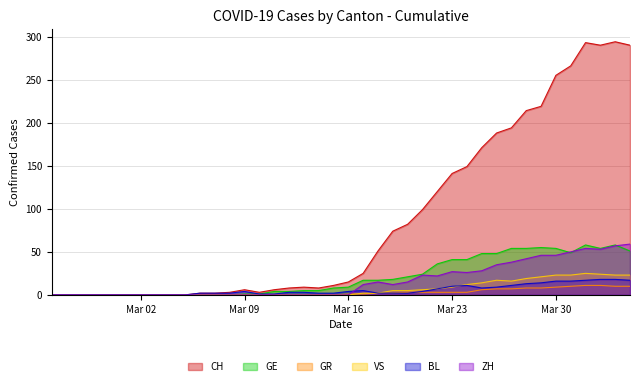

What are all the series names shown in the legend?

CH, GE, GR, VS, BL, ZH